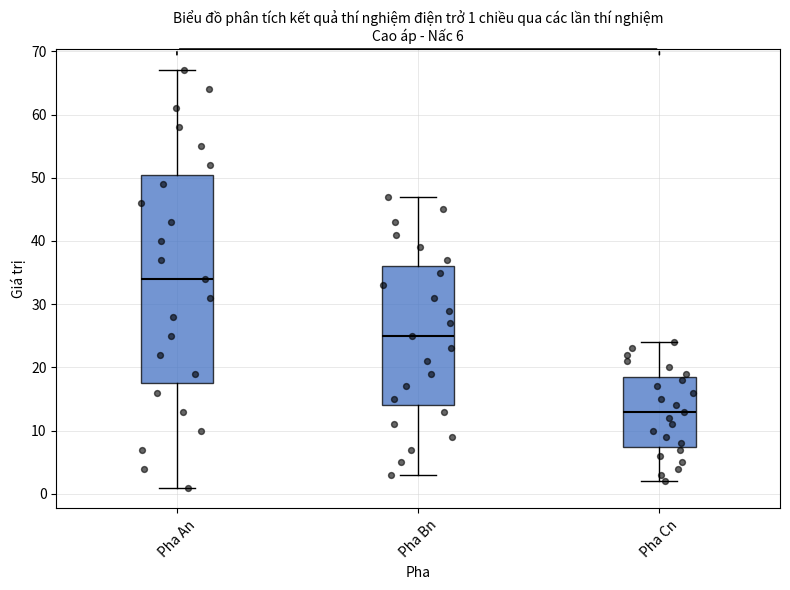

Comparing the boxes themselves (not the whiskers), which one is the tallest?

Pha An